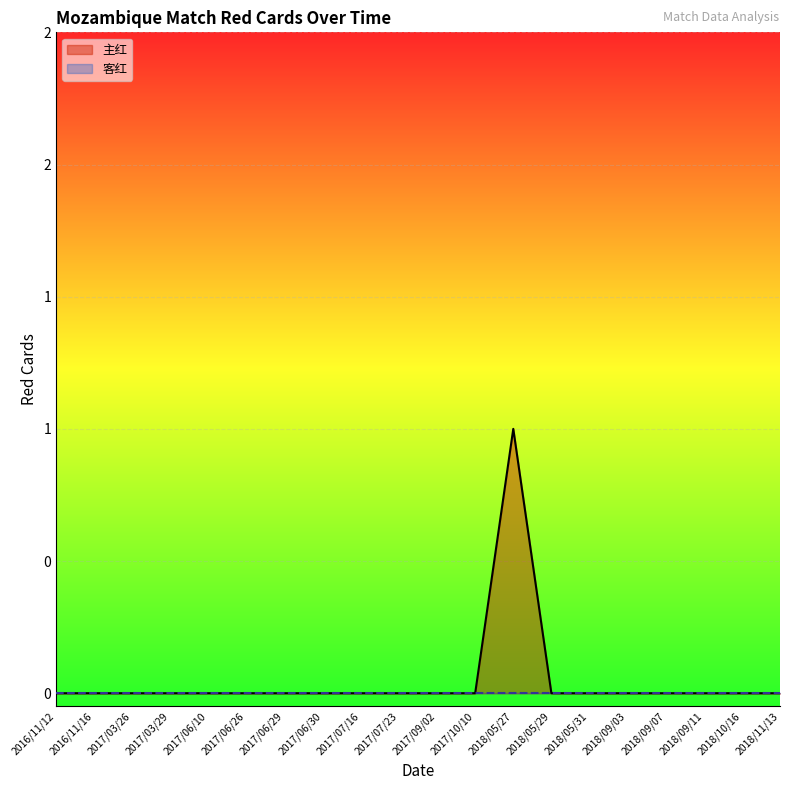

Reading left to right, extract all data points from this chart.

2016/11/12=0	2016/11/16=0	2017/03/26=0	2017/03/29=0	2017/06/10=0	2017/06/26=0	2017/06/29=0	2017/06/30=0	2017/07/16=0	2017/07/23=0	2017/09/02=0	2017/10/10=0	2018/05/27=1	2018/05/29=0	2018/05/31=0	2018/09/03=0	2018/09/07=0	2018/09/11=0	2018/10/16=0	2018/11/13=0